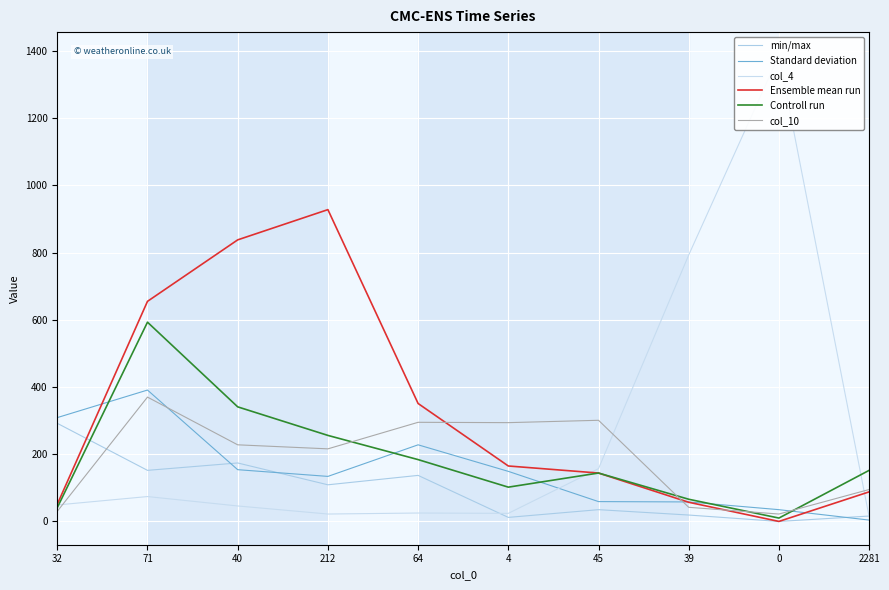

What is the total value across all series at 45?

840